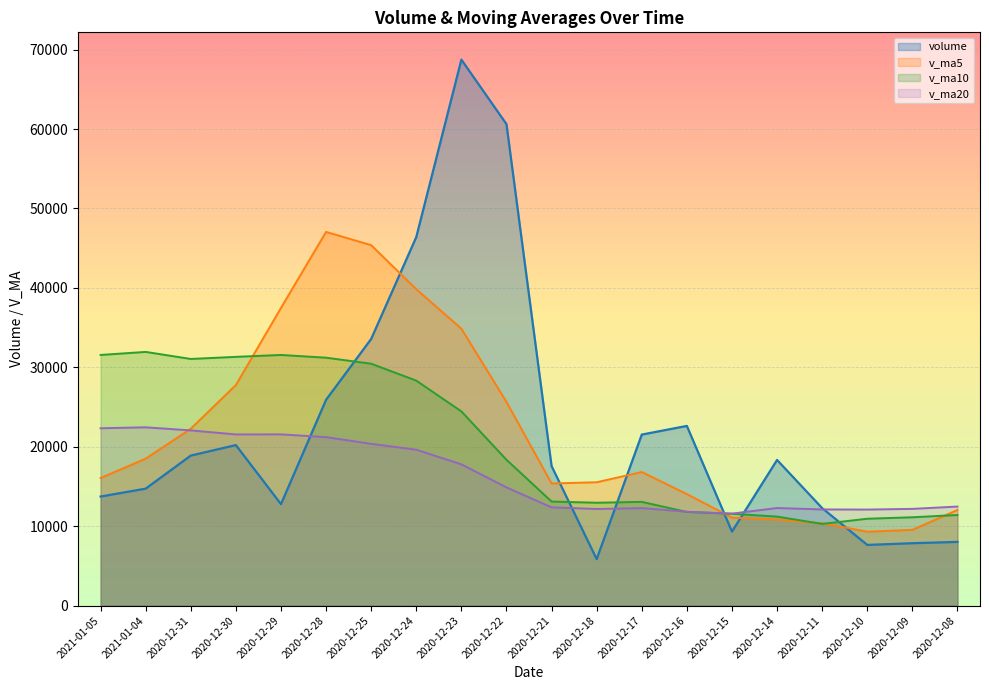

At how many categories does at least one series exceed 40229?

5